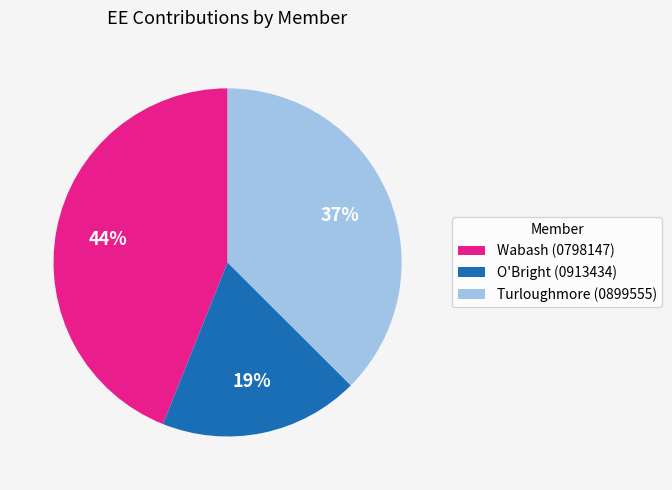

True or false: O'Bright (0913434) accounts for 4% of the total.

False